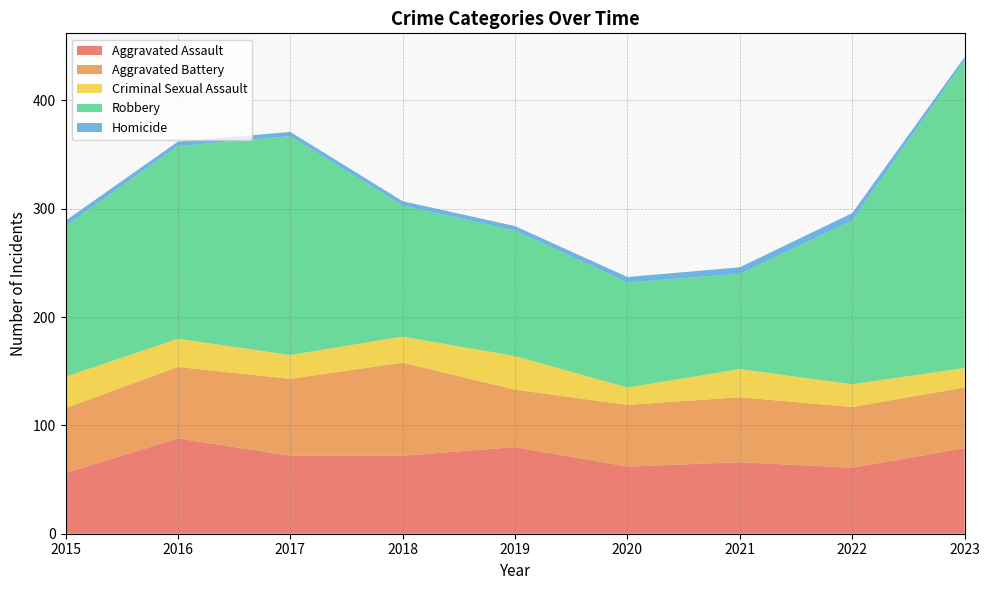

Reading left to right, list all the values displayed in this chart.

Aggravated Assault: 56	88	72	72	80	62	66	61	79
Aggravated Battery: 60	66	71	86	53	57	60	56	56
Criminal Sexual Assault: 29	26	22	24	31	16	26	21	18
Robbery: 139	178	202	121	116	97	88	151	284
Homicide: 5	4	4	4	4	5	6	7	3